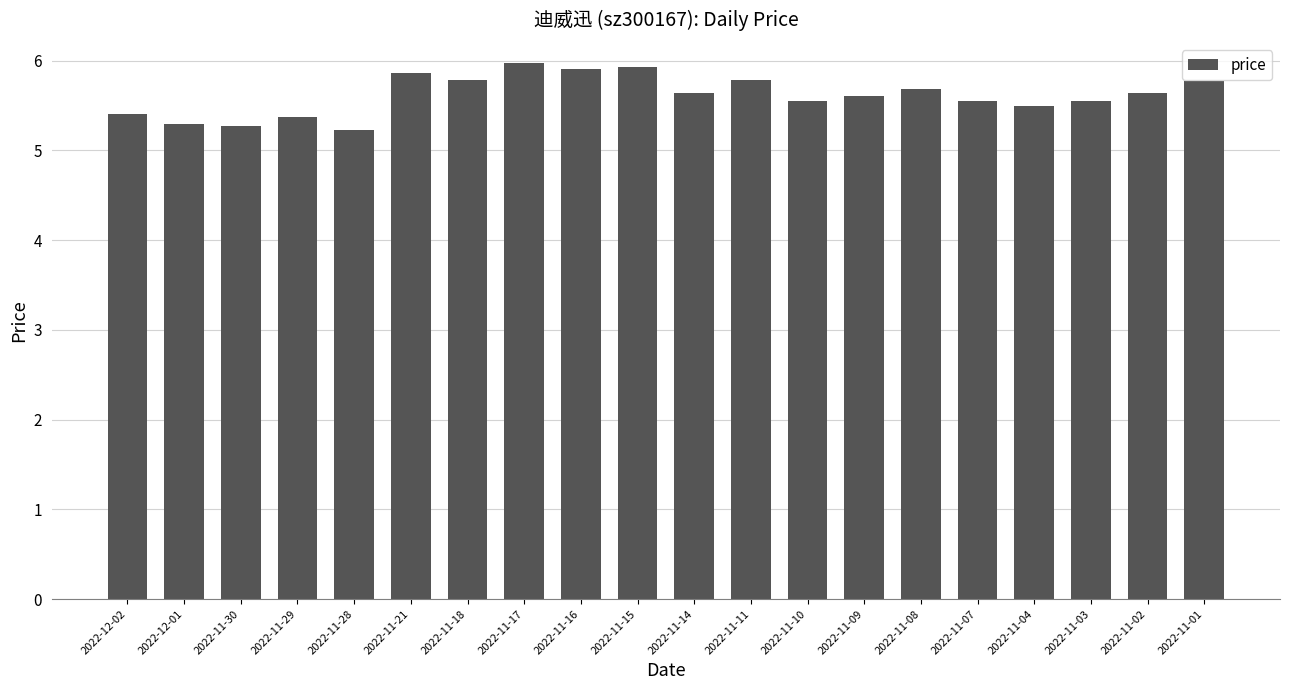

What is the value of the 12th bar from the left?

5.8